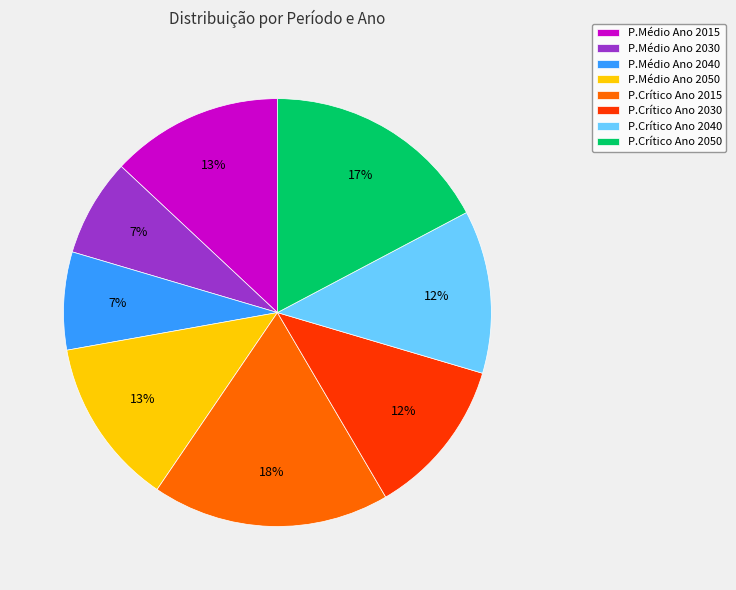

Is P.Crítico Ano 2050 the majority of the pie?

No